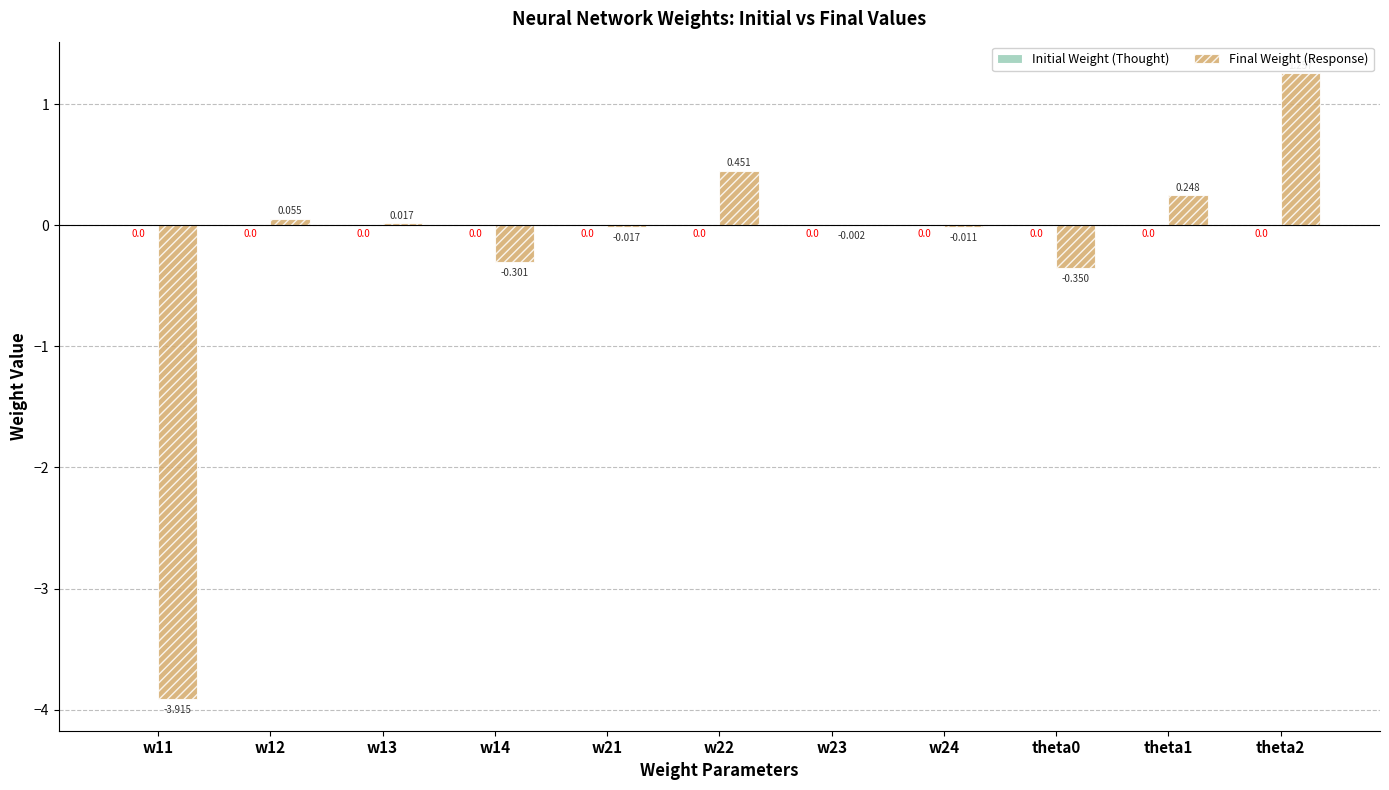

What position from the right is w24?

4